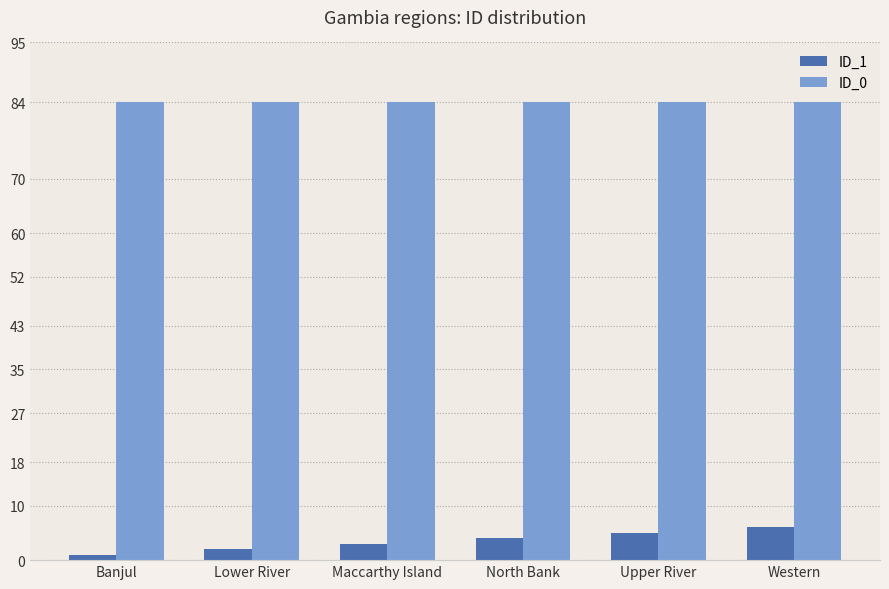

At how many categories does at least one series exceed 79?

6